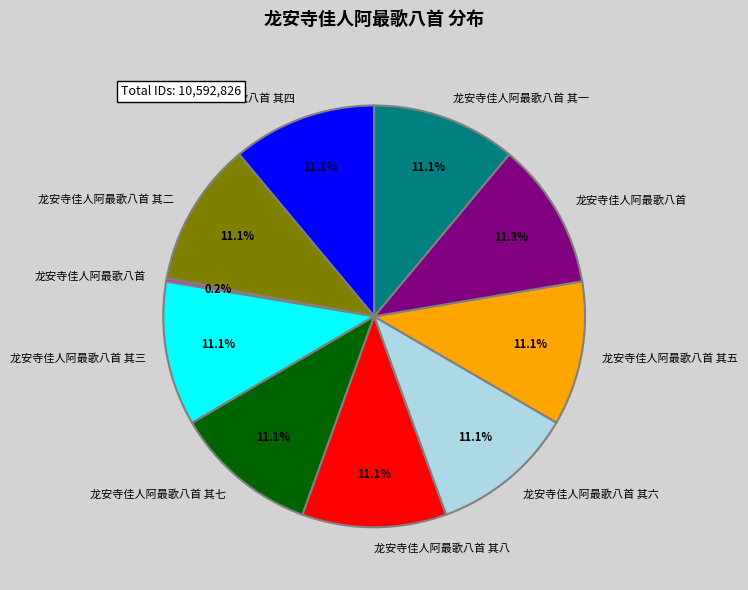

Is there a majority slice in this chart?

No